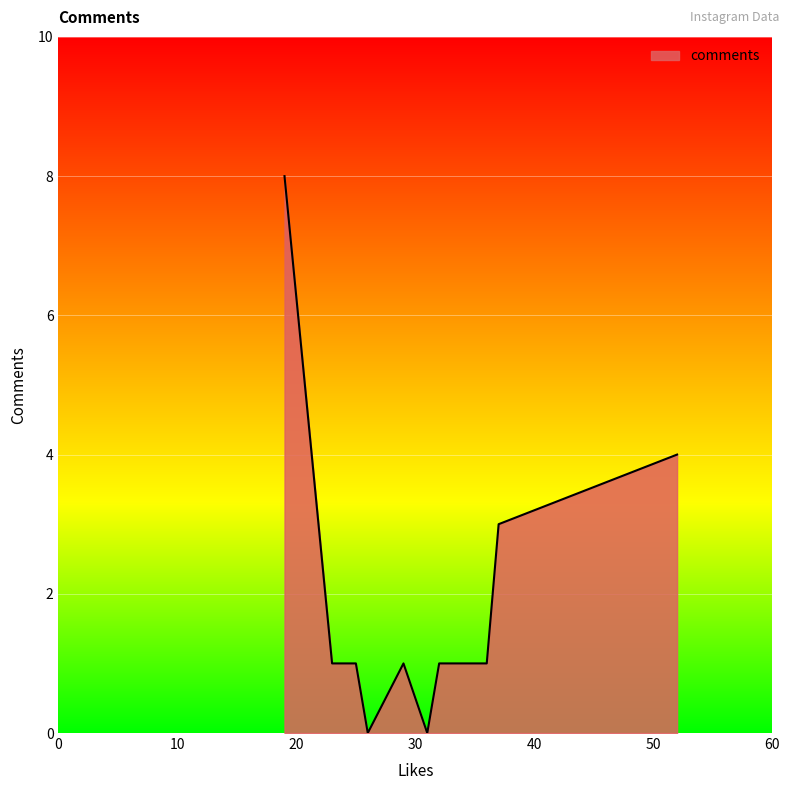

What is the greatest value displayed?

8